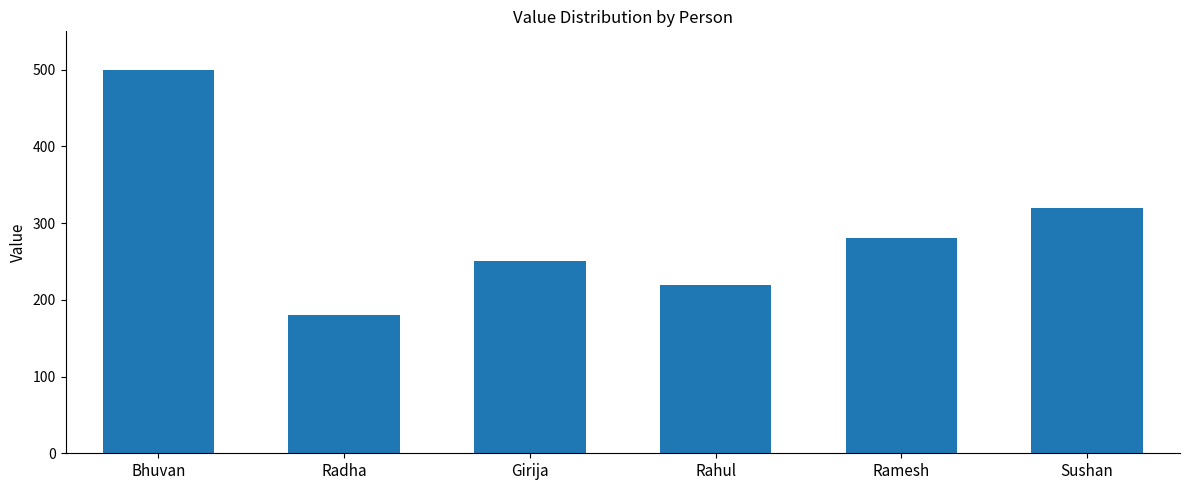

Reading left to right, what are all the values shown in this chart?

Bhuvan=500	Radha=180	Girija=250	Rahul=220	Ramesh=280	Sushan=320